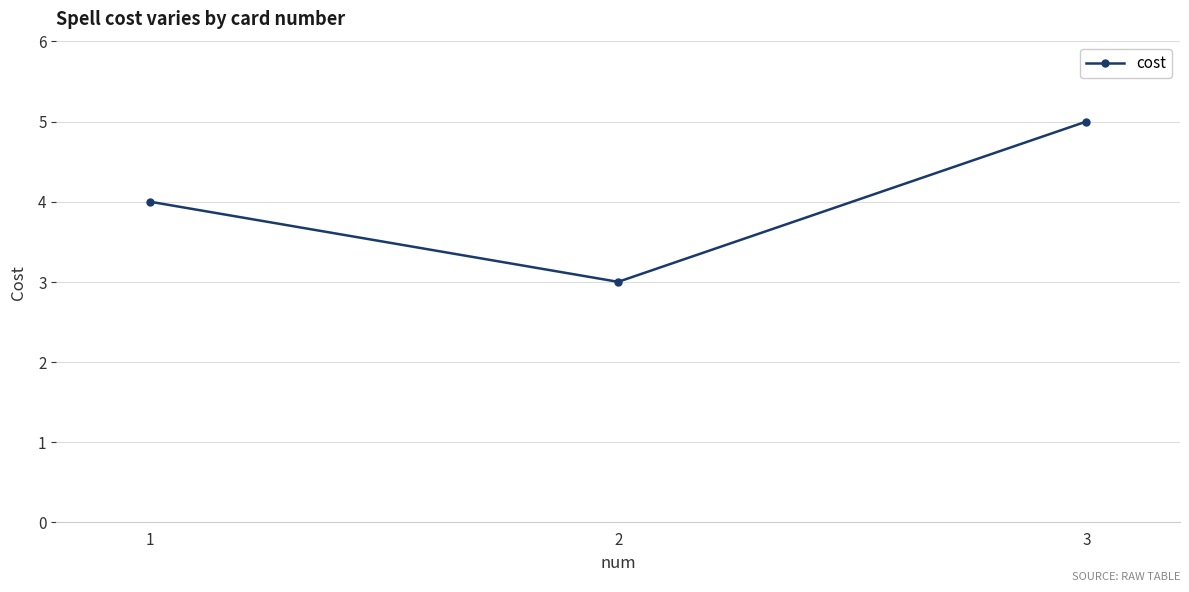

What is the difference between the second highest and minimum values?

1